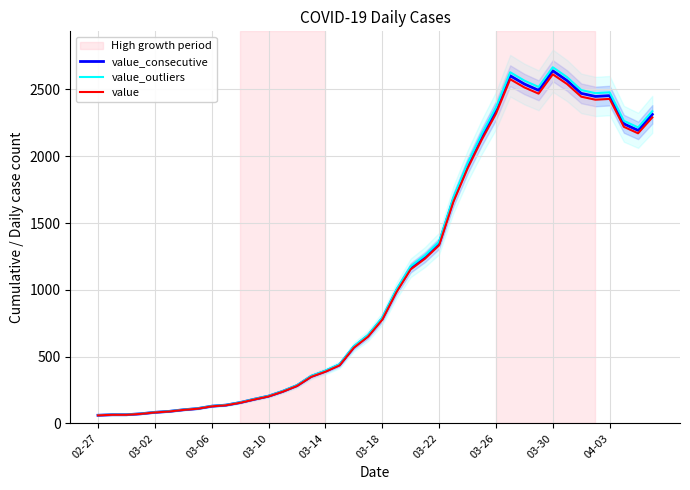

List the series in order of their overall mean, lowest first.

value, value_consecutive, value_outliers